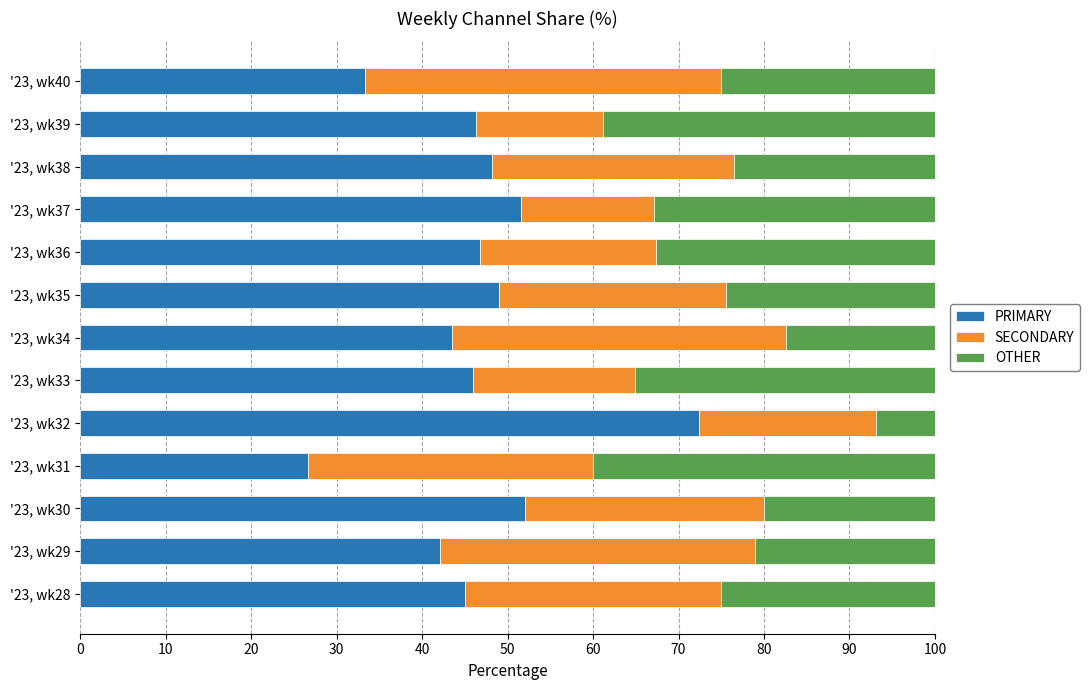

What is the difference between the PRIMARY values at '23, wk39 and '23, wk35?

2.7